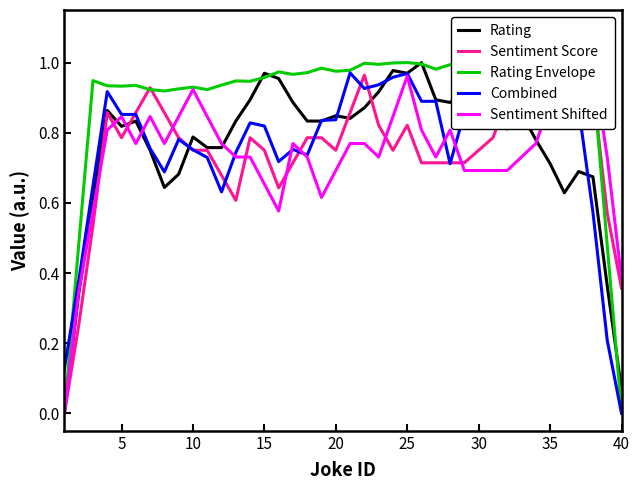

What are all the series names shown in the legend?

Rating, Sentiment Score, Rating Envelope, Combined, Sentiment Shifted